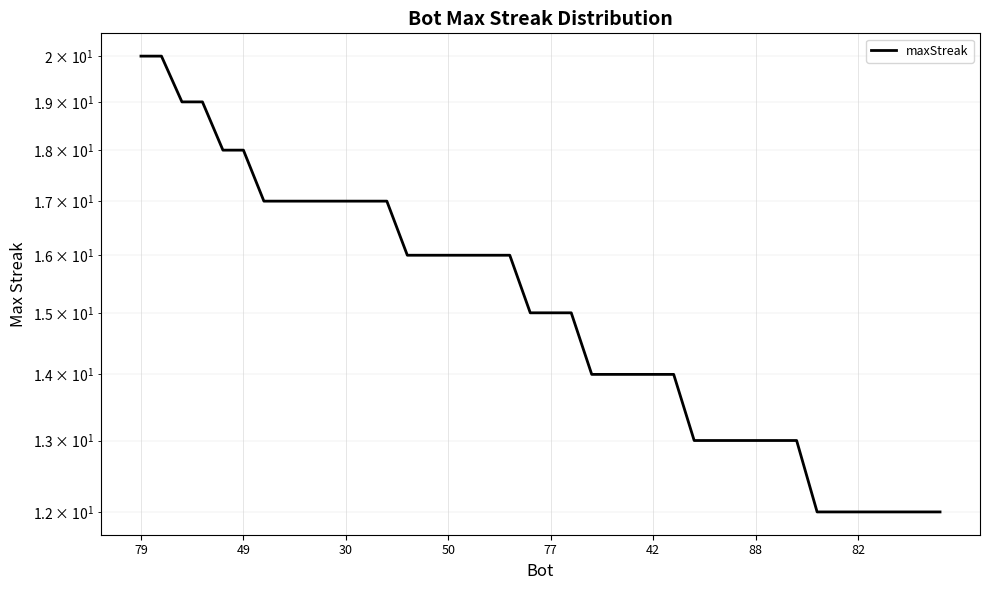

Reading left to right, extract all data points from this chart.

20	20	19	19	18	18	17	17	17	17	17	17	17	16	16	16	16	16	16	15	15	15	14	14	14	14	14	13	13	13	13	13	13	12	12	12	12	12	12	12